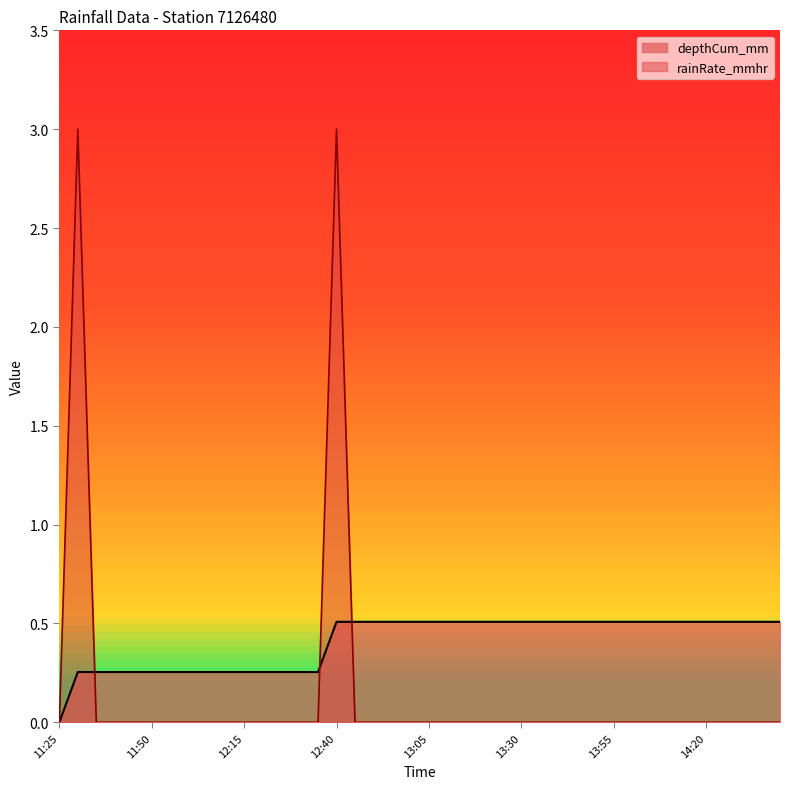

What is the difference between the highest and lowest values at 14:30?

0.5